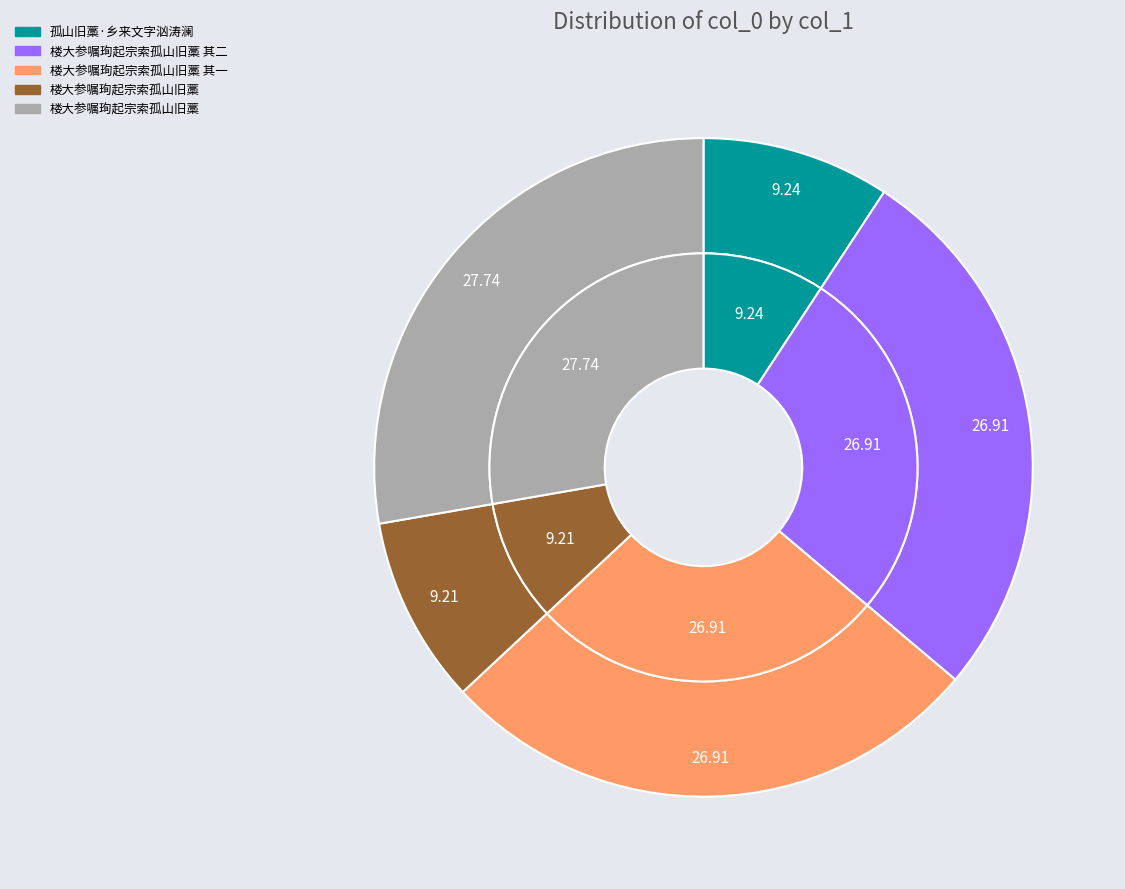

Is it true that 楼大参嘱珣起宗索孤山旧藁 其二 is 27% of the pie?

True